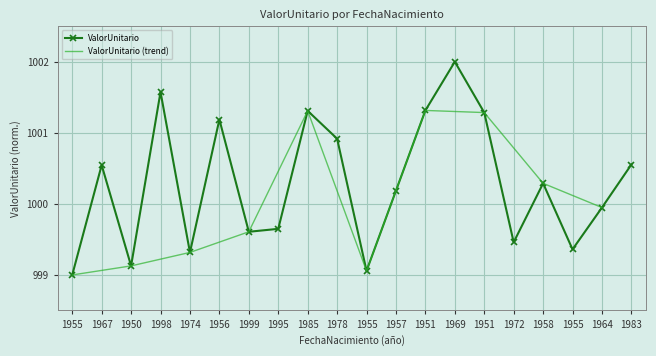

At which label does the data first exceed 1000?

1967